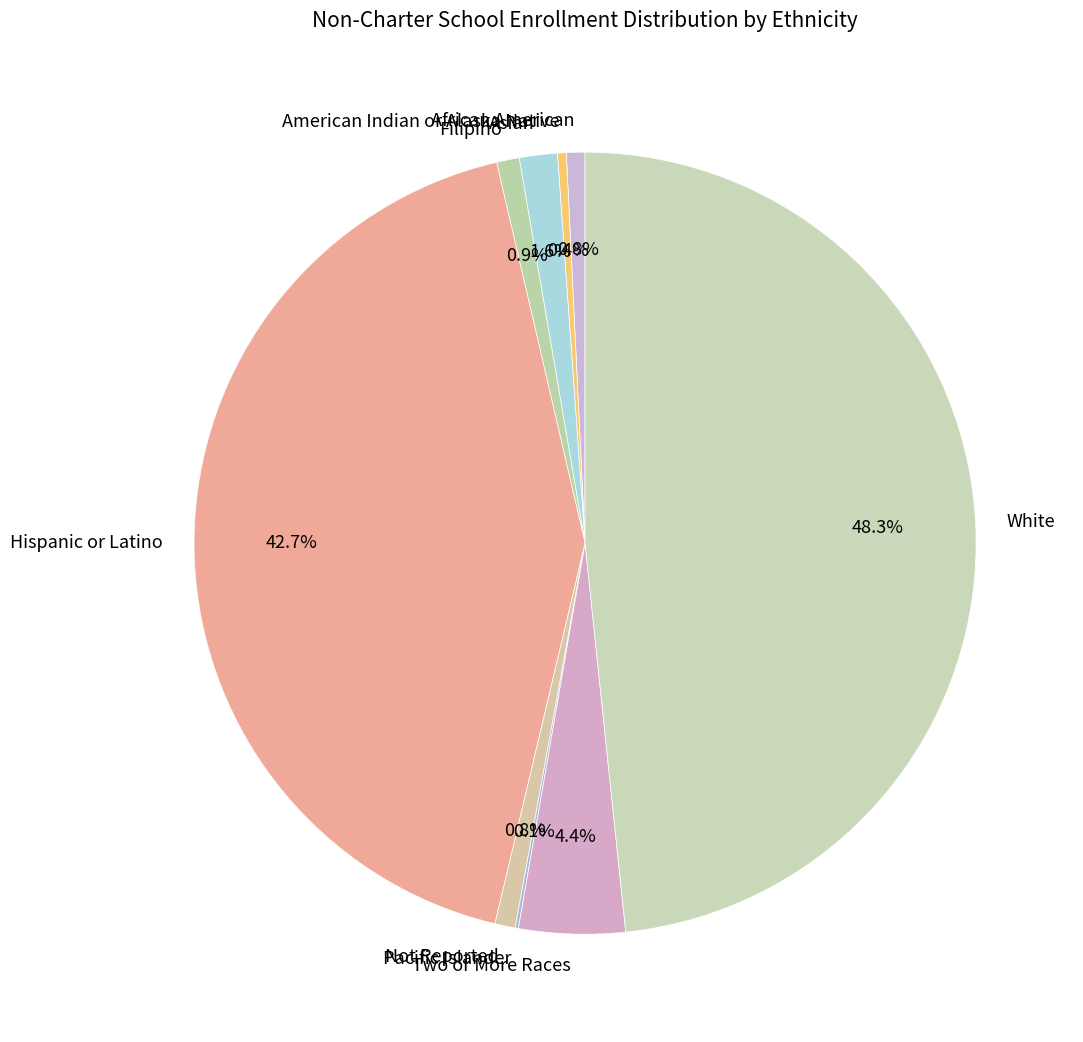

Is it true that White is 56% of the pie?

False